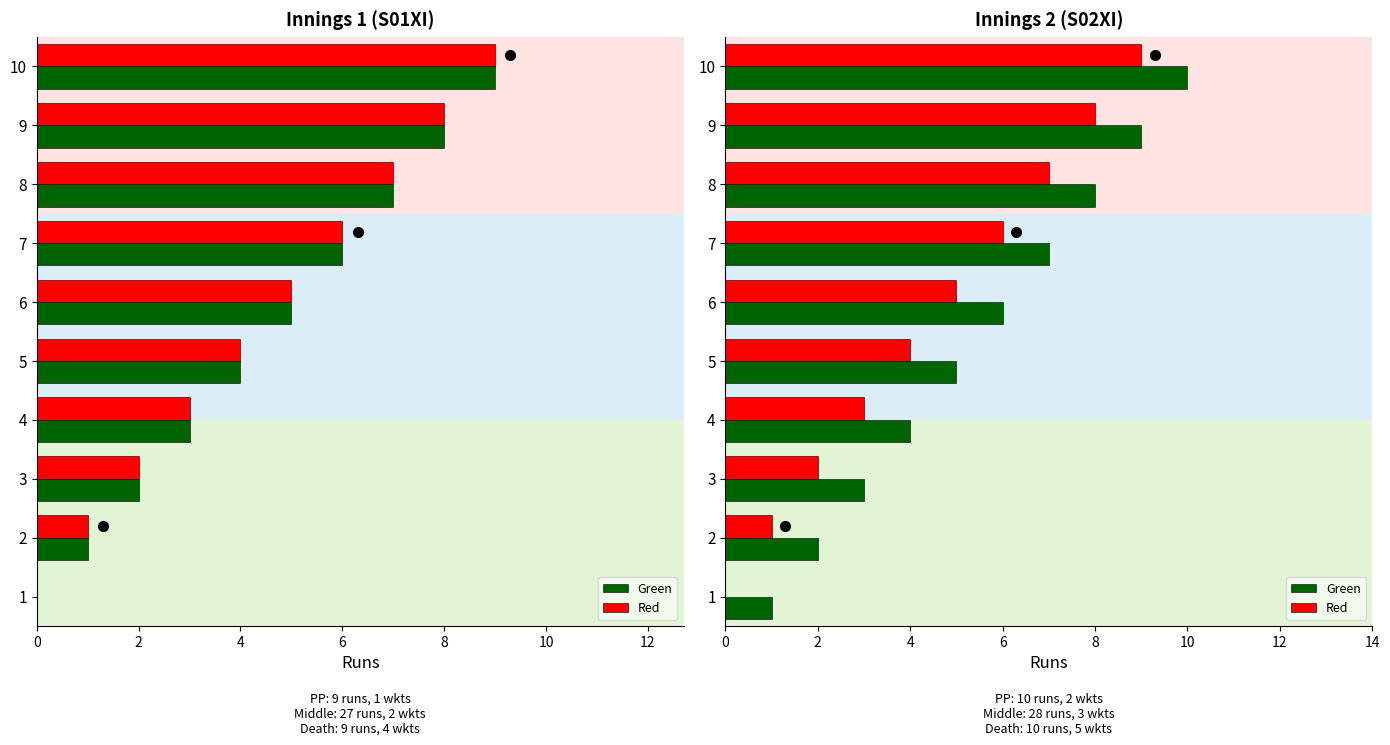

What is the difference between the second highest and minimum values in the Red series?

8